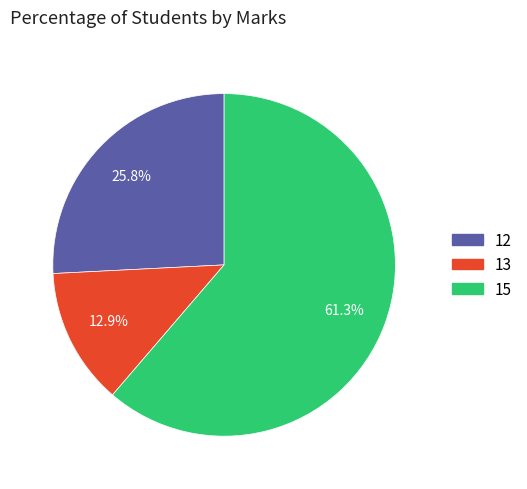

What is the largest slice in the pie chart?

15